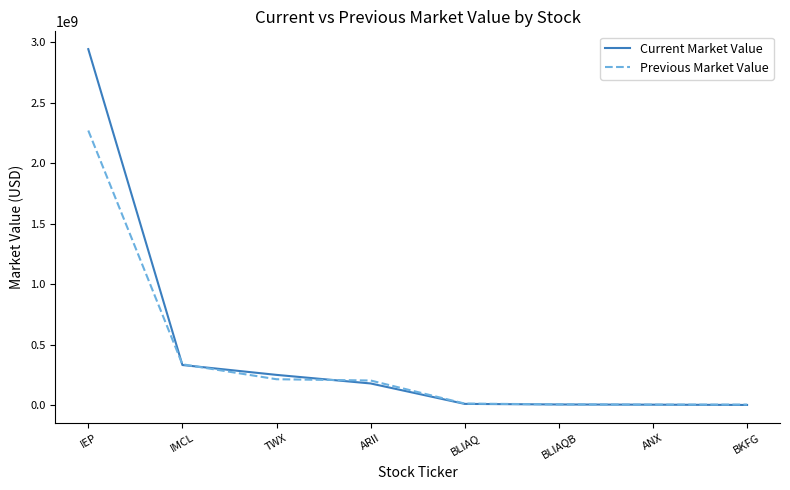

What are all the series names shown in the legend?

Current Market Value, Previous Market Value